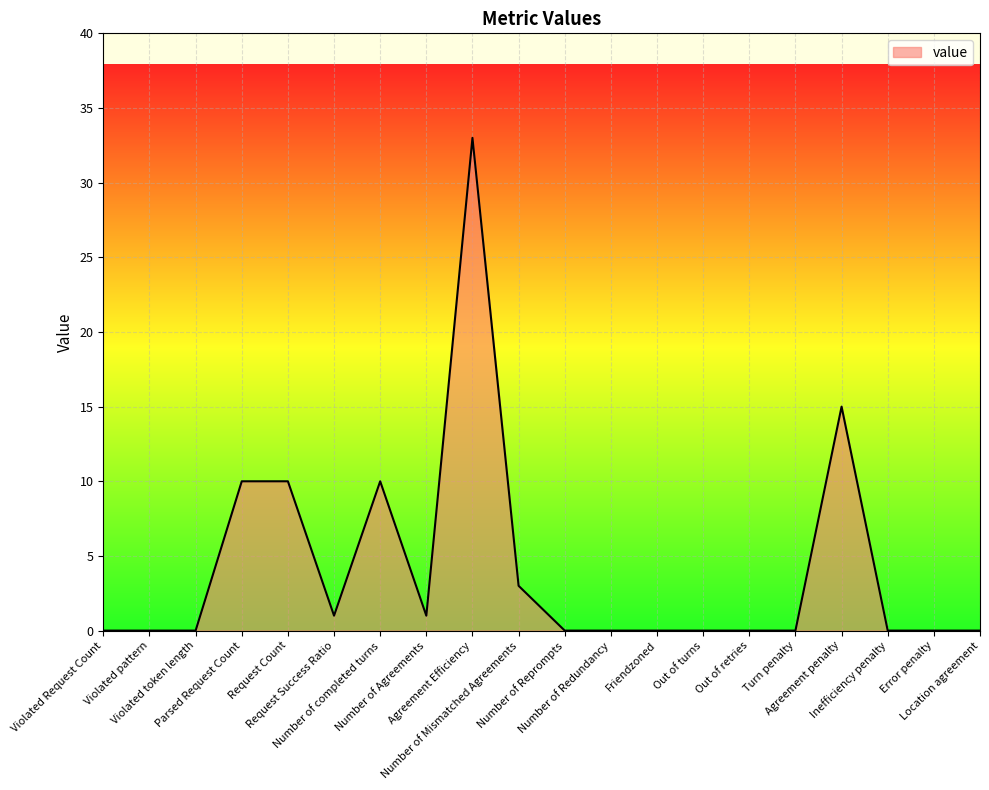

What is the difference between the maximum and minimum values?

33